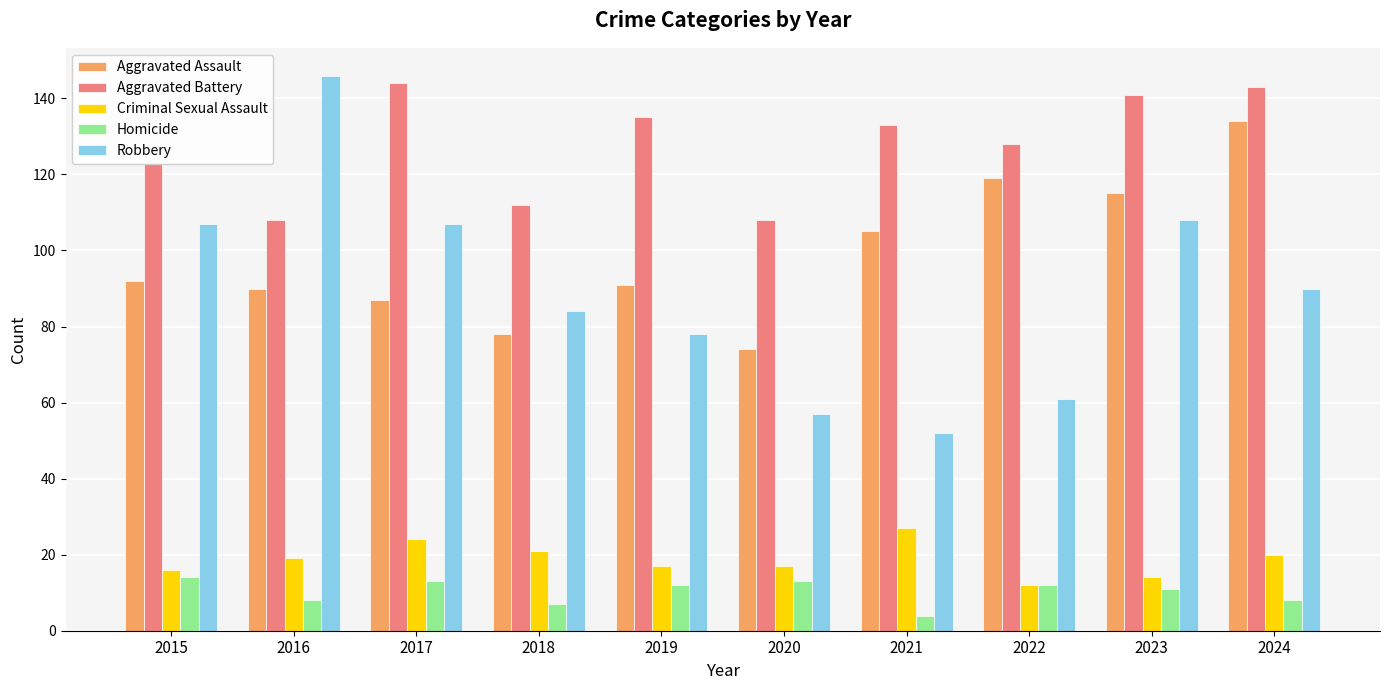

Which label corresponds to the smallest value in the chart?

2021